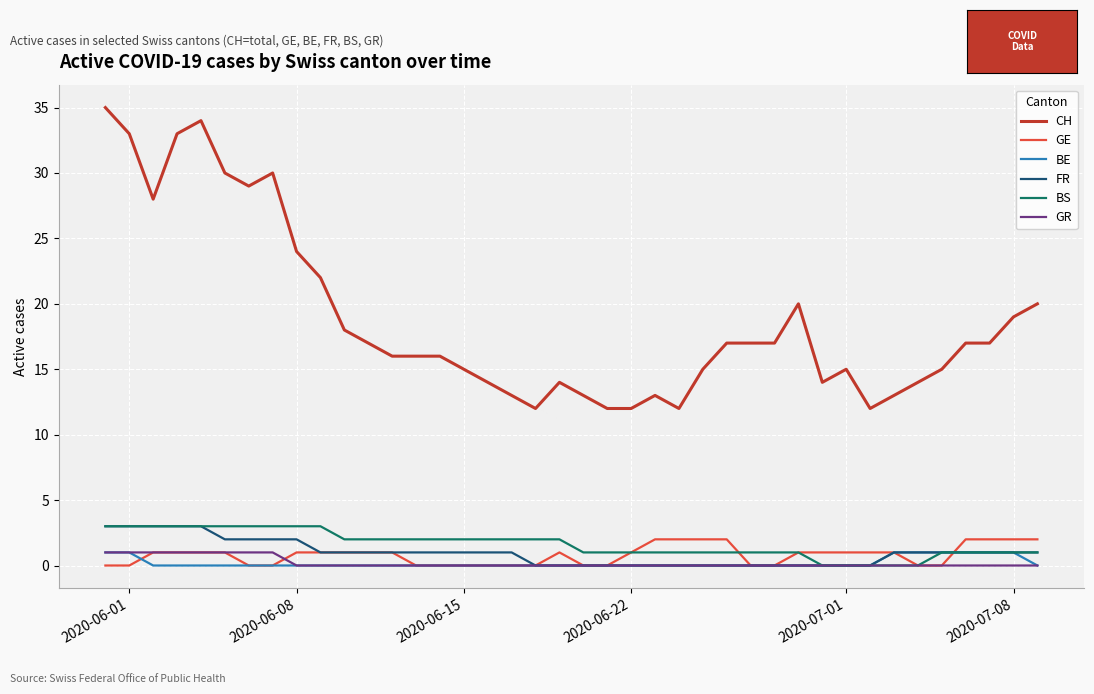

Which series has the largest range (max minus min)?

CH